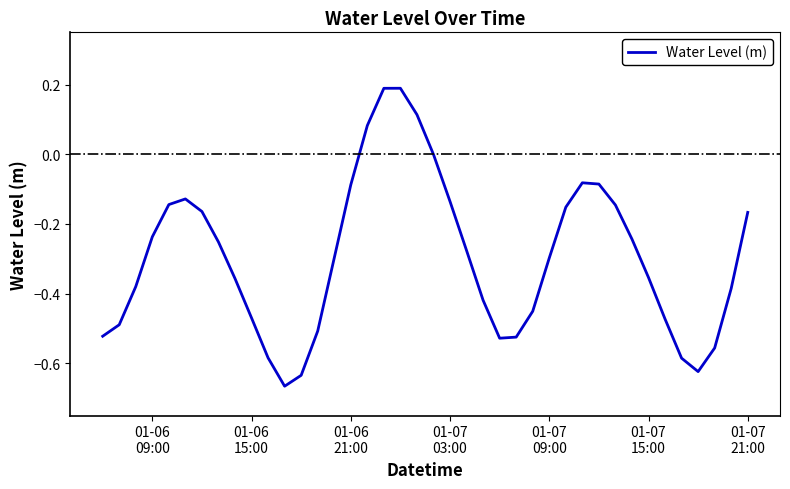

What is the difference between the maximum and minimum values?

0.9